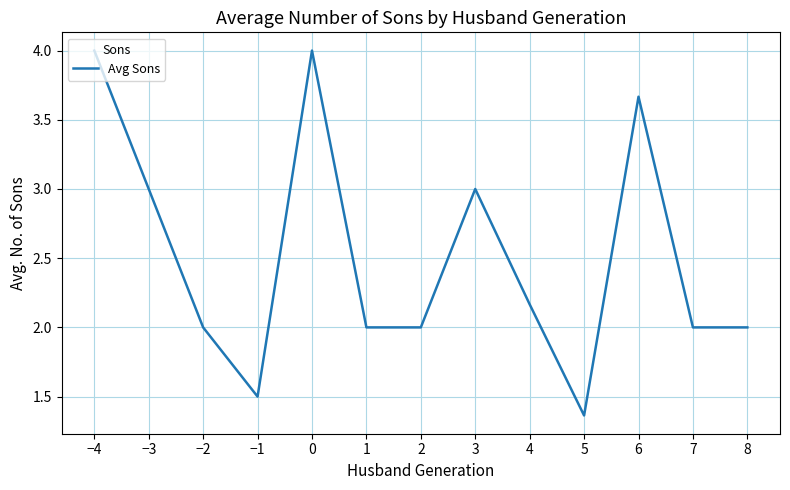

Where is the first local minimum?

−1